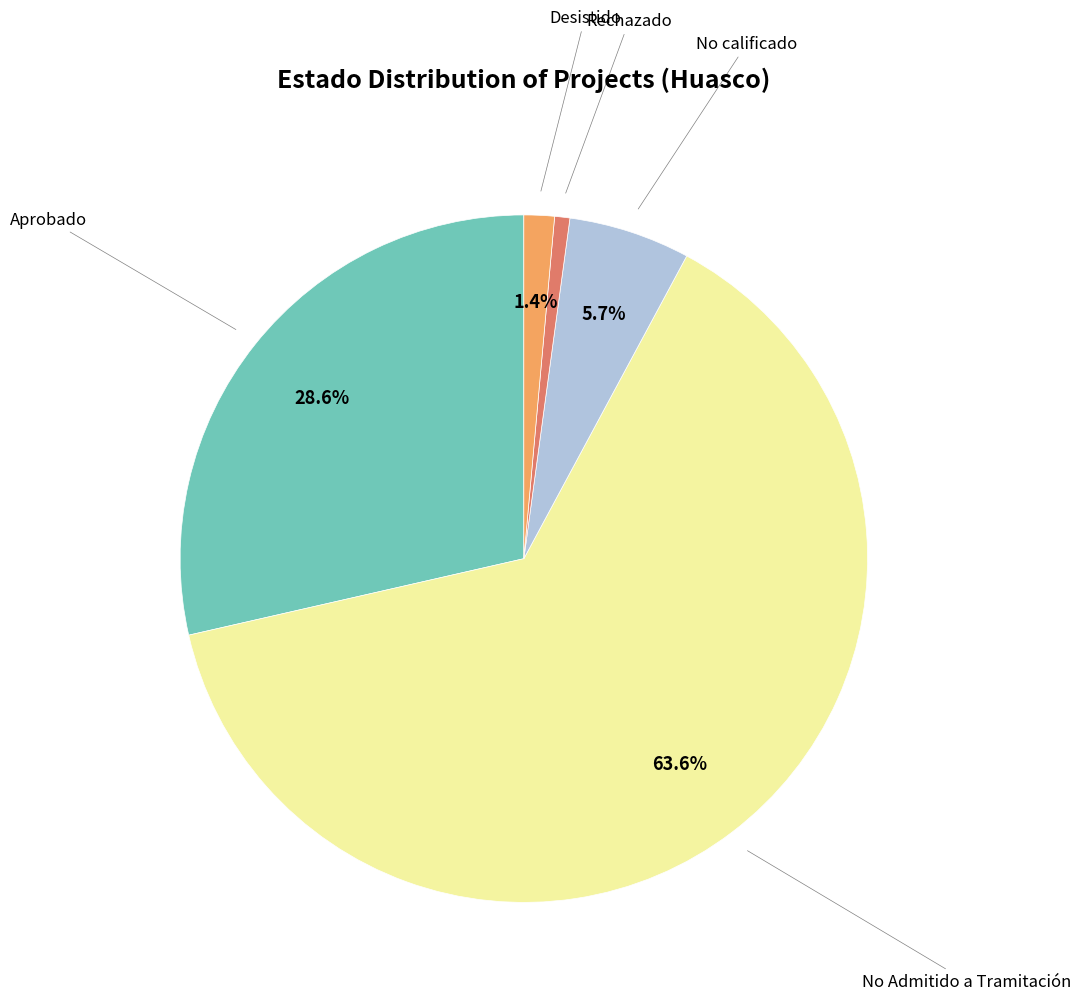

Does any single category account for the majority?

Yes